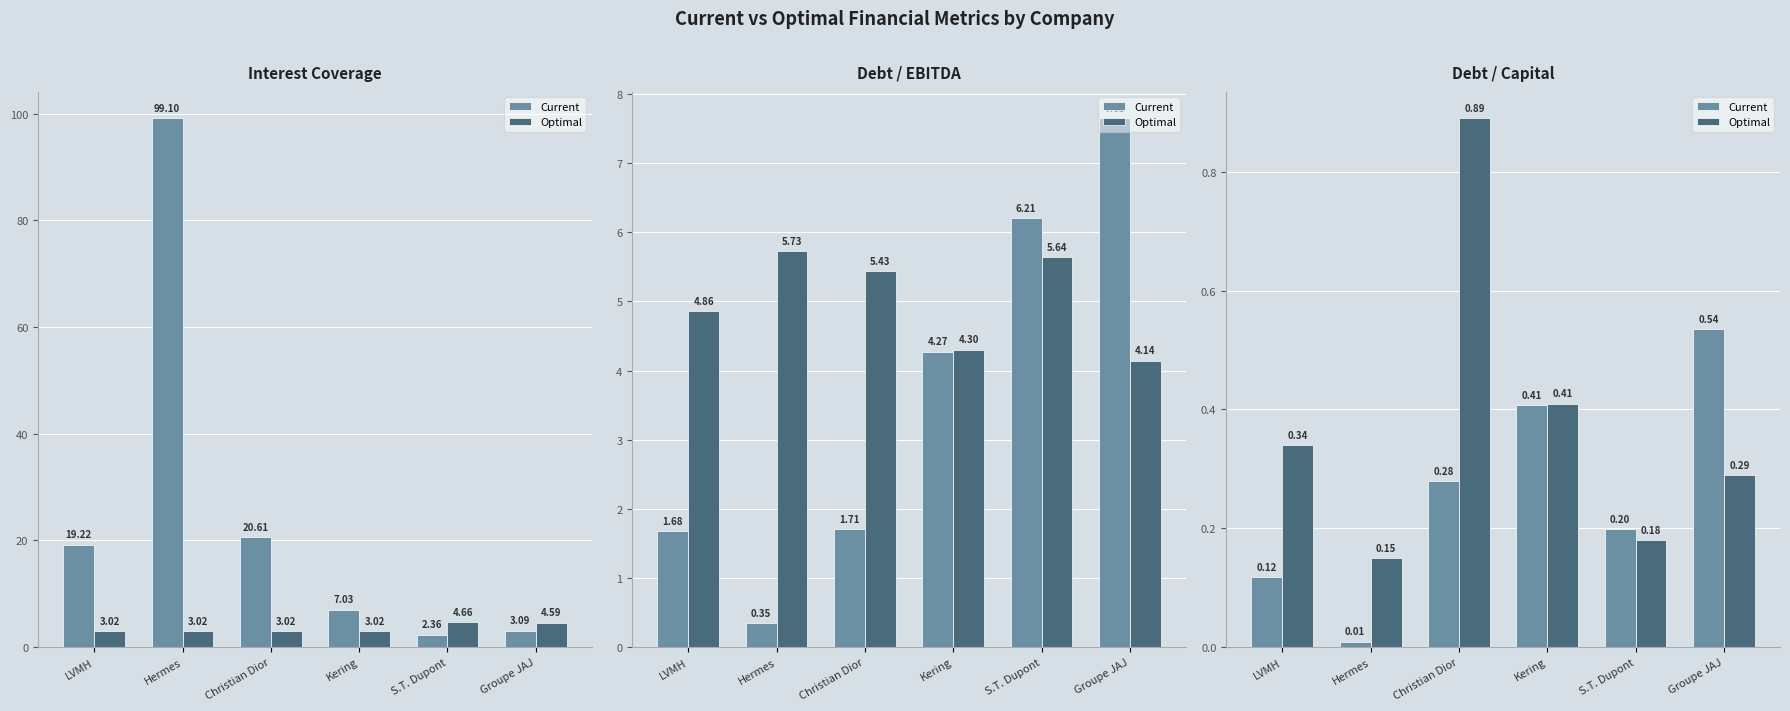

How many distinct data groups are displayed?

2